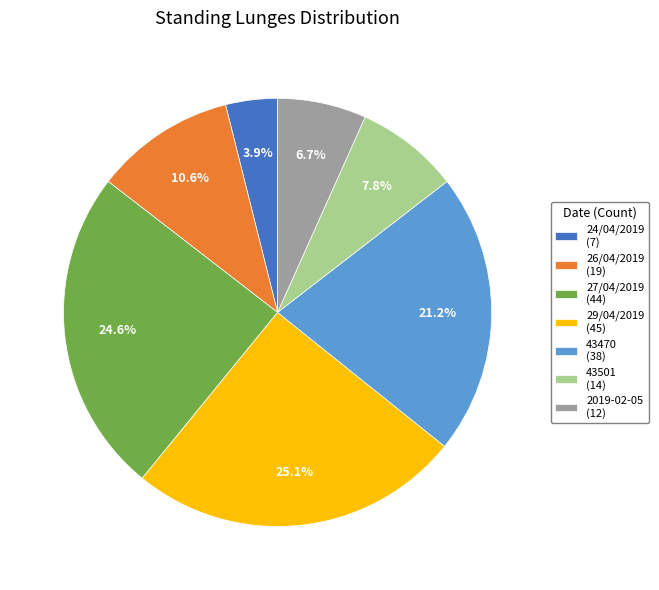

Is 43470 the majority of the pie?

No